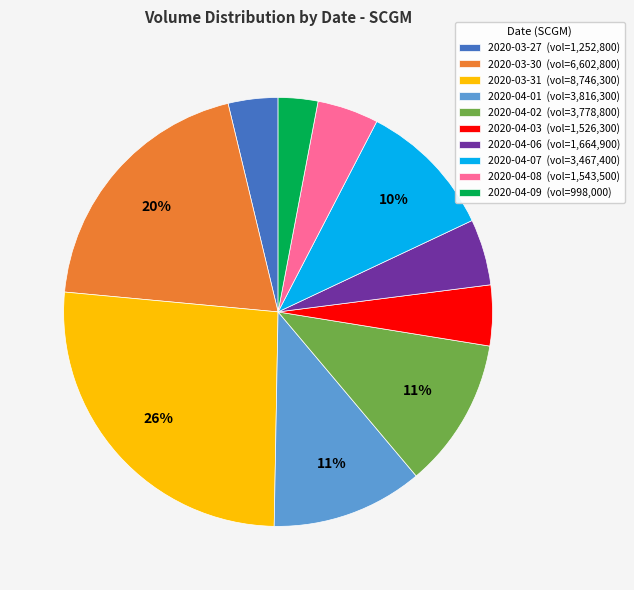

Is there a majority slice in this chart?

No